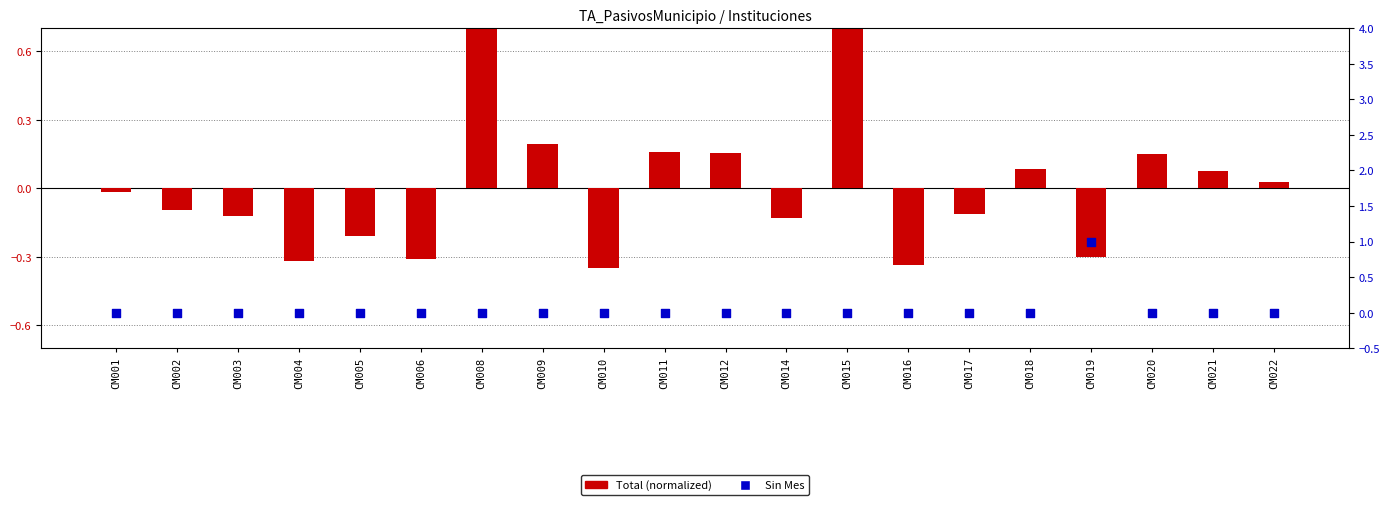

Which series has the largest total across all categories?

Sin Mes